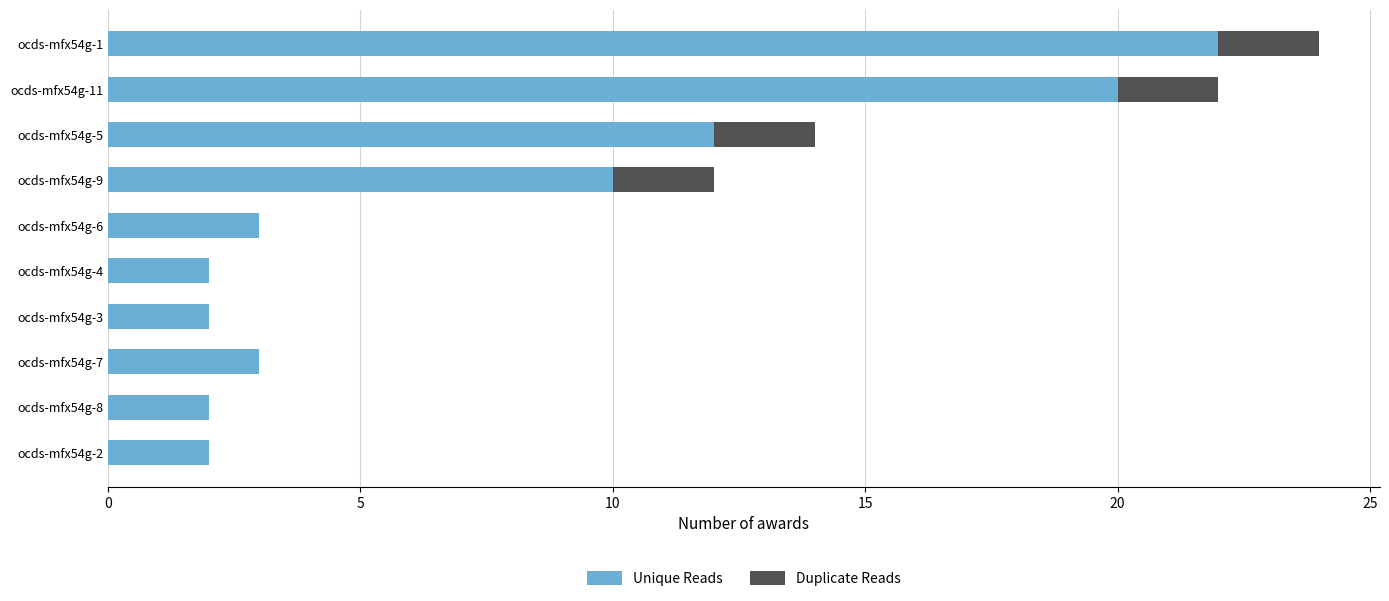

At which category is the sum across all series the highest?

ocds-mfx54g-1